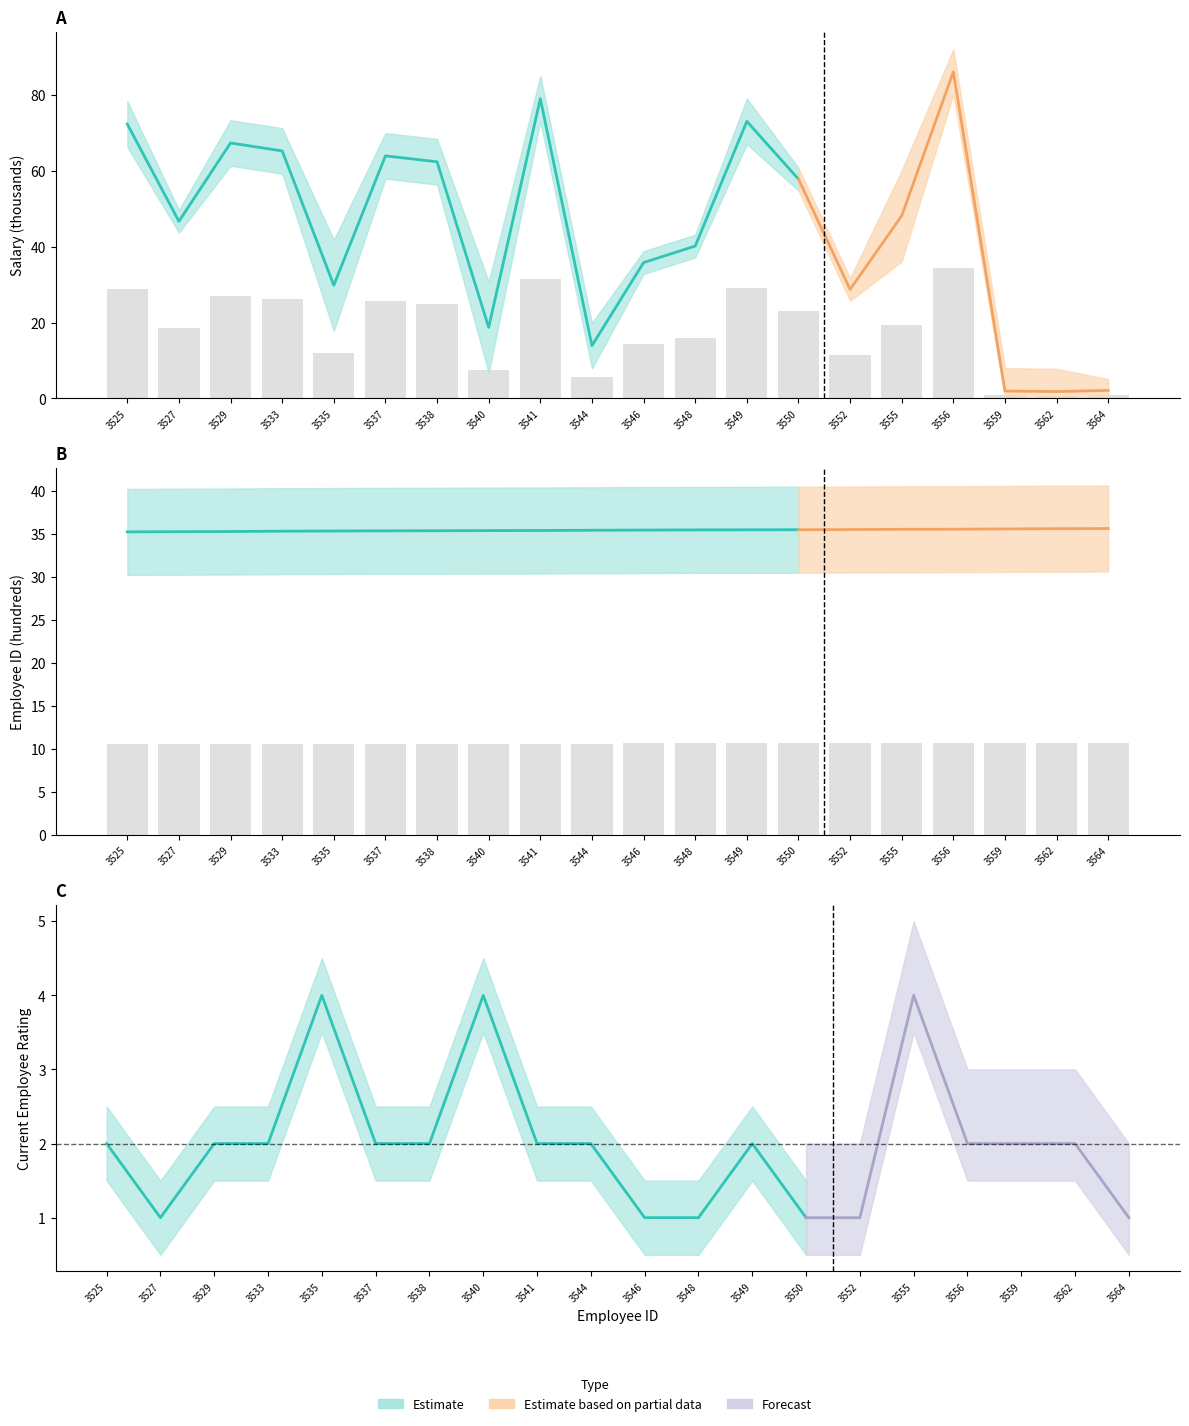

How many data points does each series have?

20